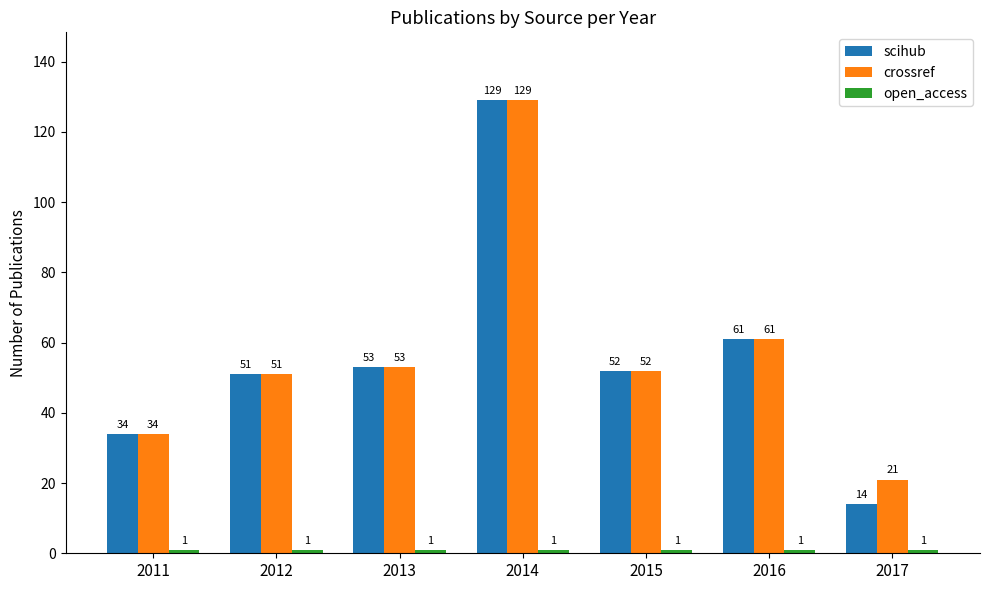

Which series has the largest total across all categories?

crossref